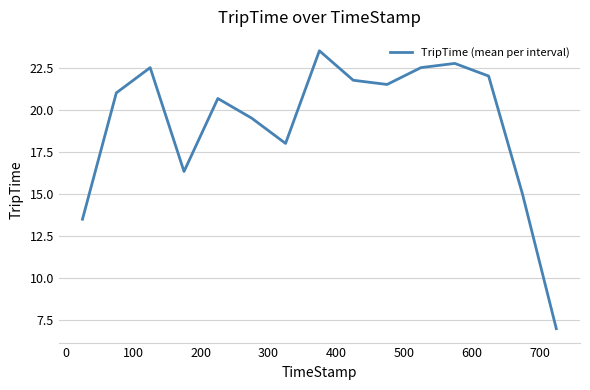

What is the maximum value shown in the chart?

23.5